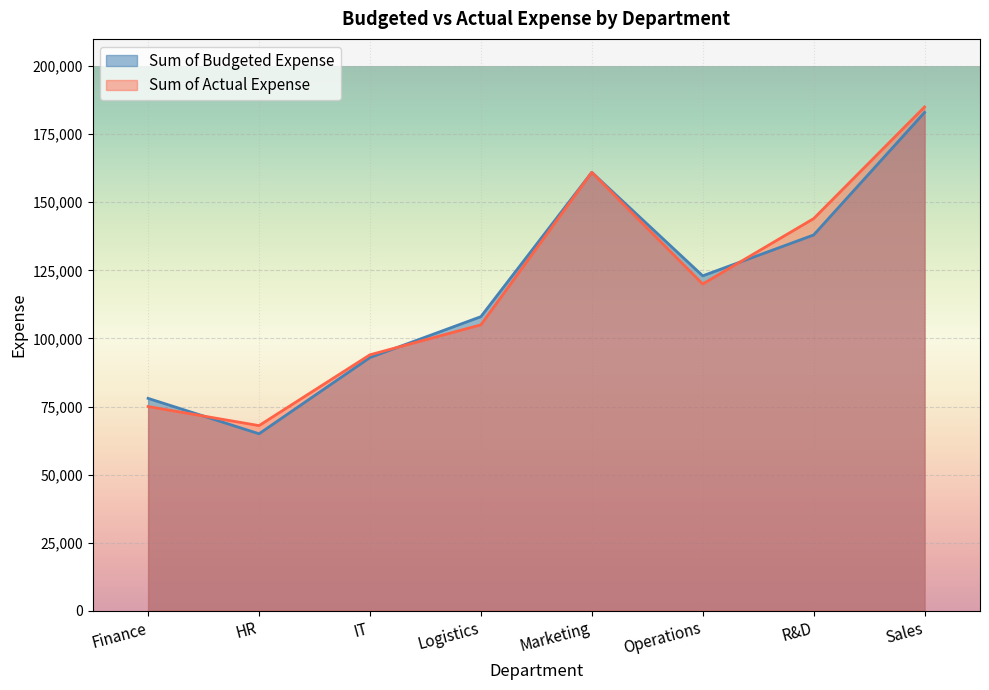

True or false: Sum of Actual Expense and Sum of Budgeted Expense cross at least once.

True